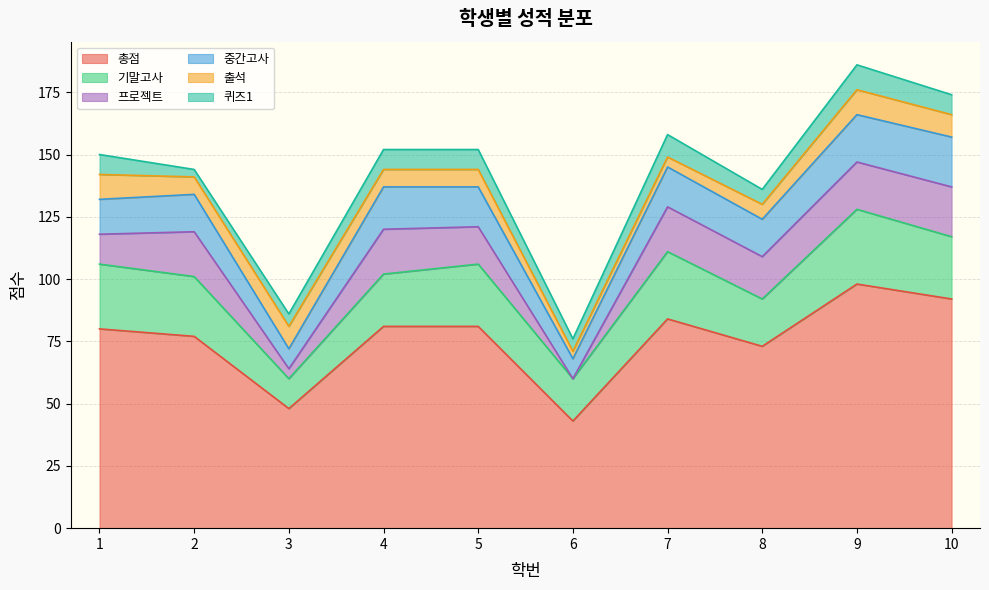

The 퀴즈1 series shows 2 at 8. True or false?

False